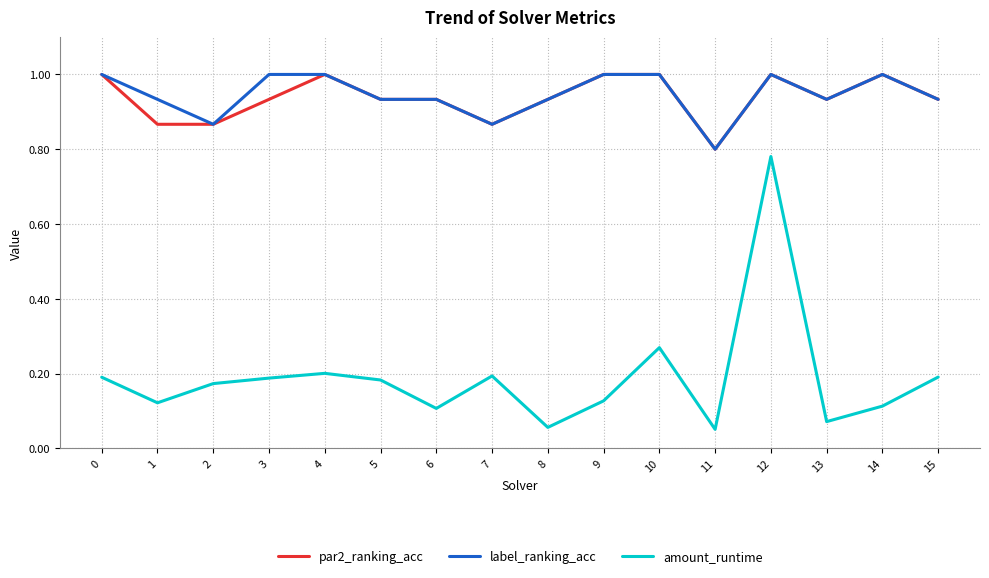

Is it true that label_ranking_acc equals 1.0 at 3?

True